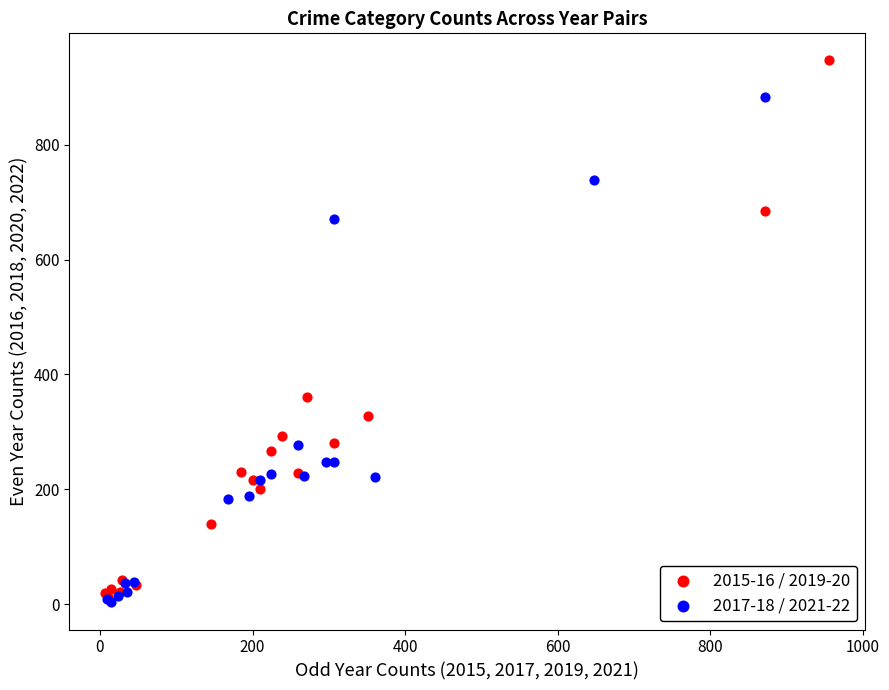

Which series reaches the maximum Y coordinate?

2015-16 / 2019-20